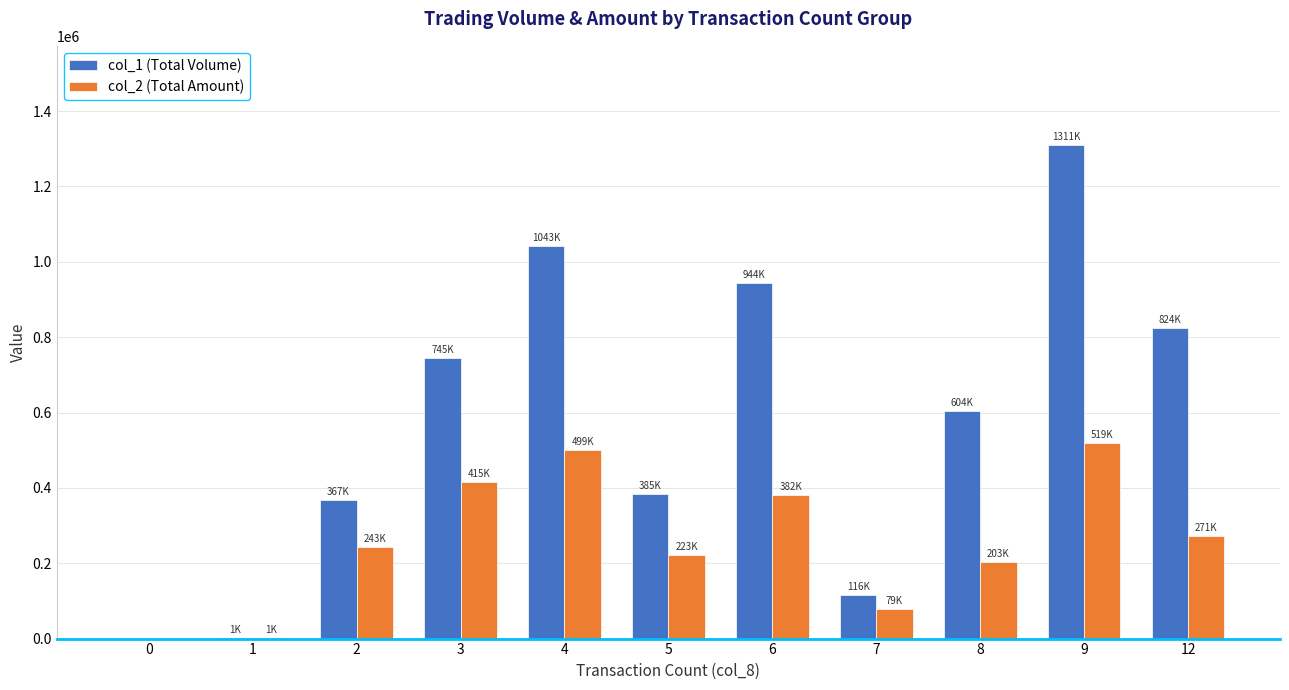

Is the value of col_2 (Total Amount) at 12 greater than the value of col_1 (Total Volume) at 0?

Yes